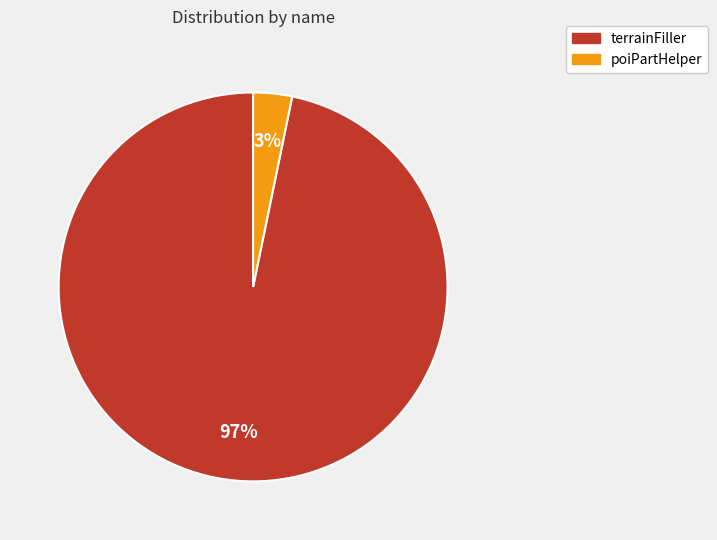

Is there any slice that represents more than half of the pie?

Yes